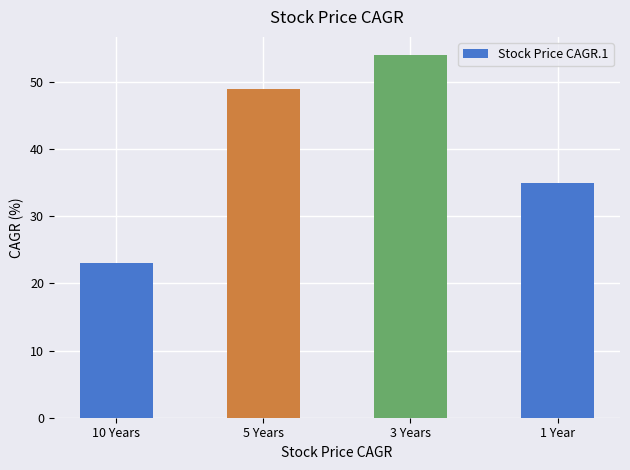

Between 5 Years and 10 Years, which is larger?

5 Years